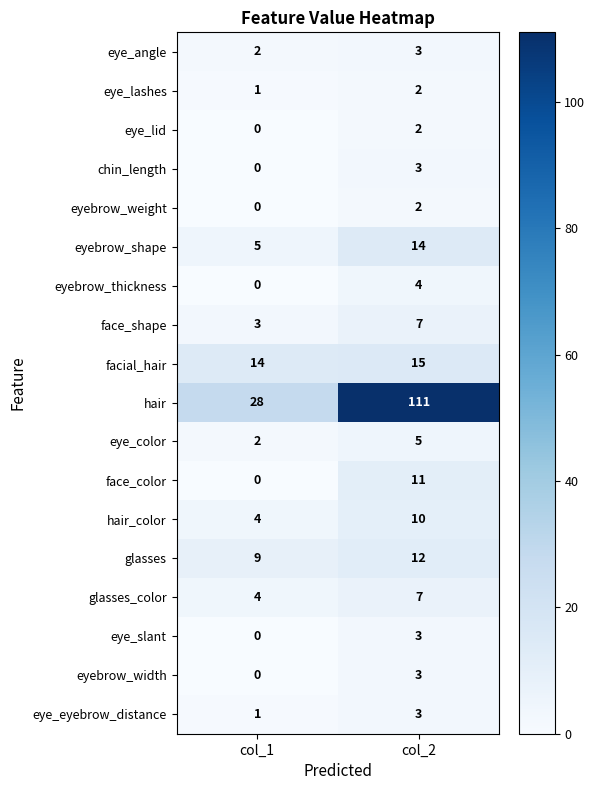

At which category is the sum across all series the highest?

col_2